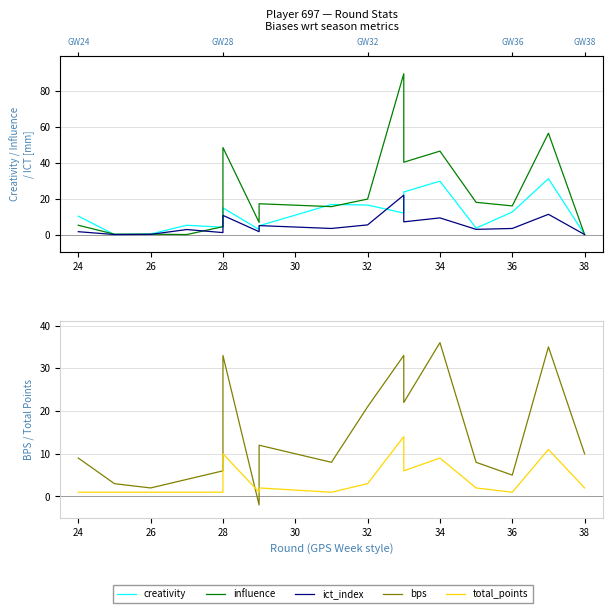

How many lines are shown in the chart?

5